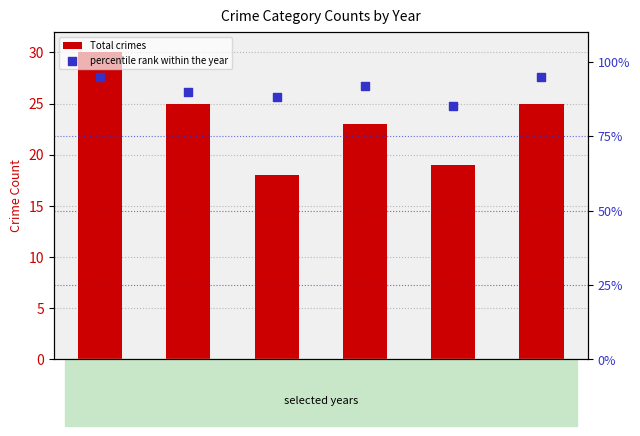

Which series has the largest Y range (max minus min)?

Total crimes